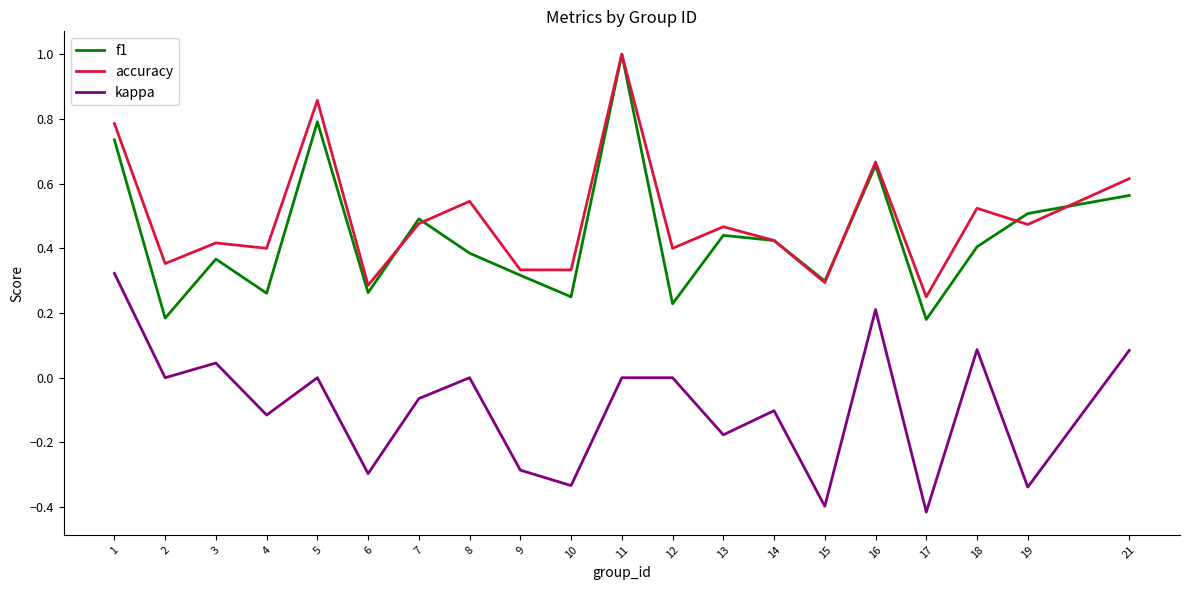

Where is the first local minimum for f1?

2